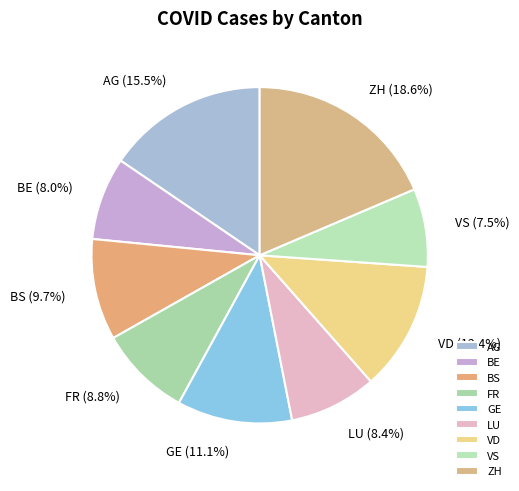

Which slice is the largest?

ZH